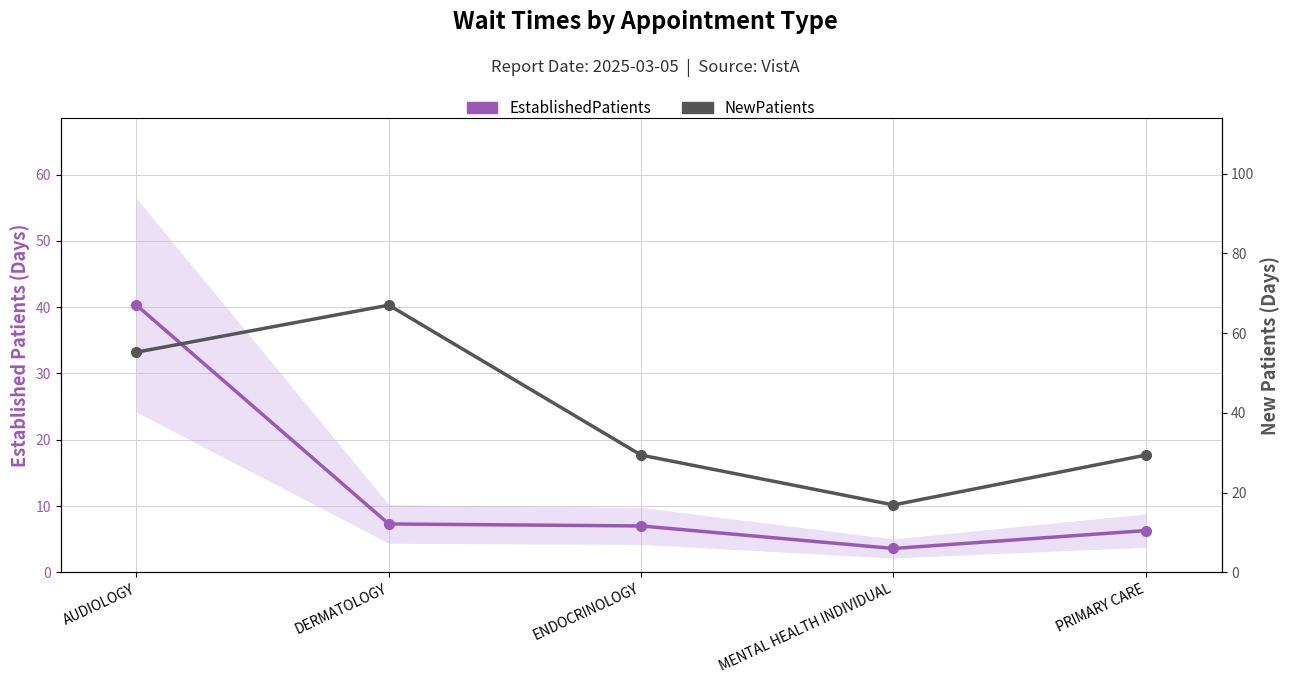

True or false: EstablishedPatients and NewPatients cross at least once.

False